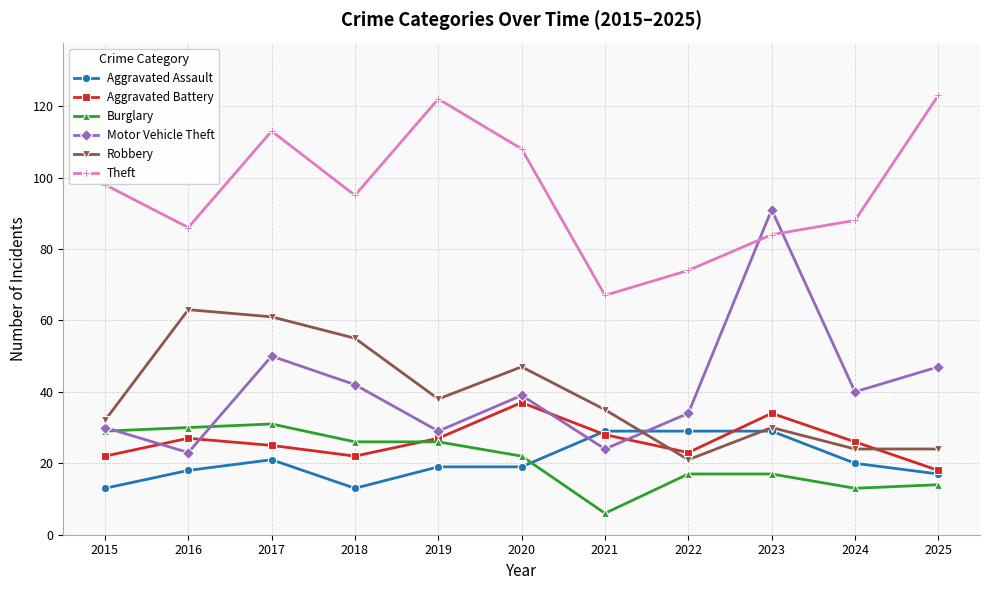

The Burglary series shows 17 at 2023. True or false?

True